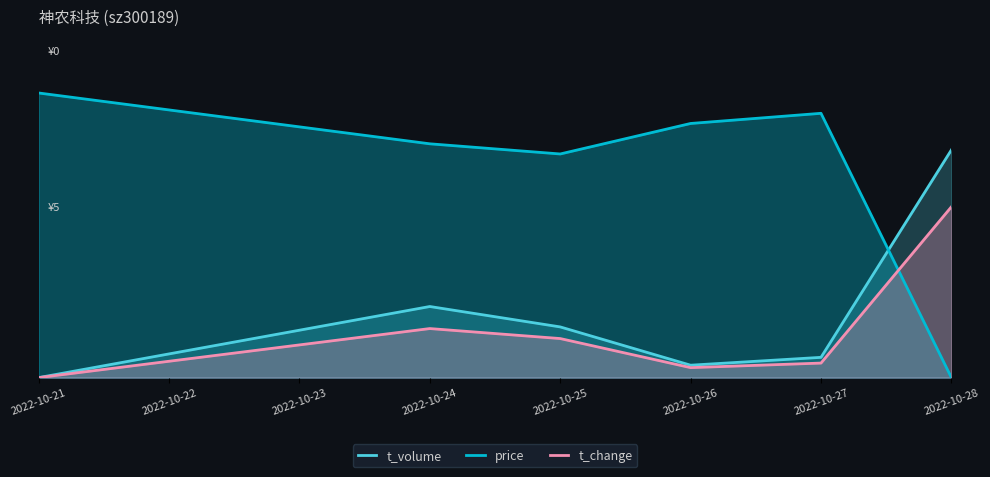

The t_volume series shows 0.4 at 2022-10-25. True or false?

True